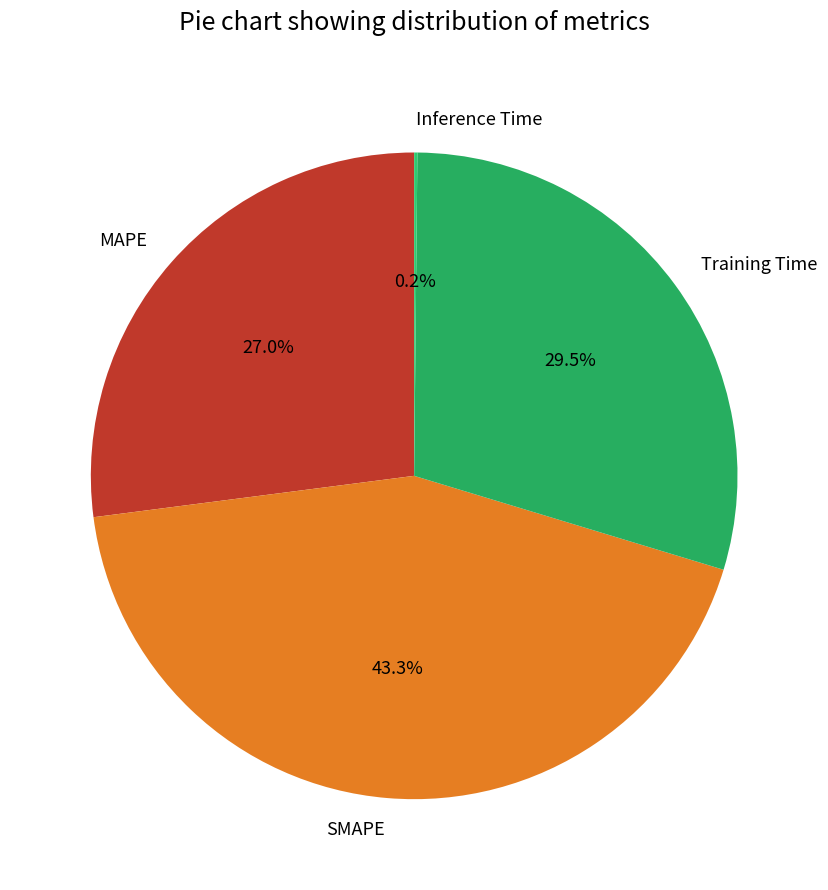

Combined, what portion of the pie is MAPE and SMAPE?

70.3%